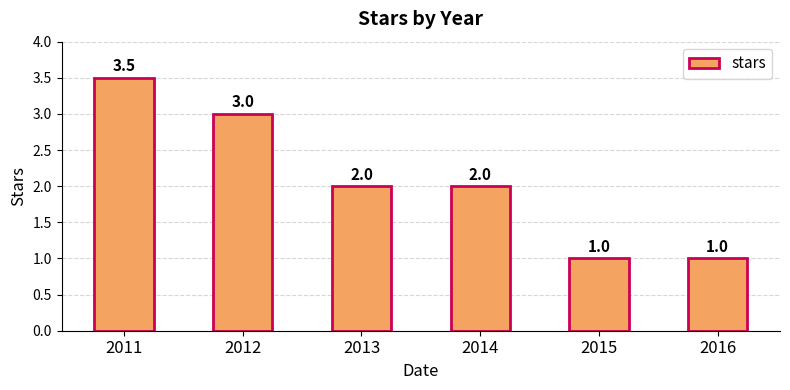

What value does the data have at 2015?

1.0